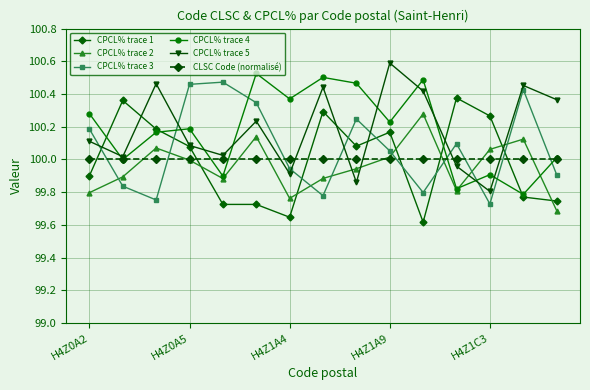

What is the greatest value displayed?

100.6